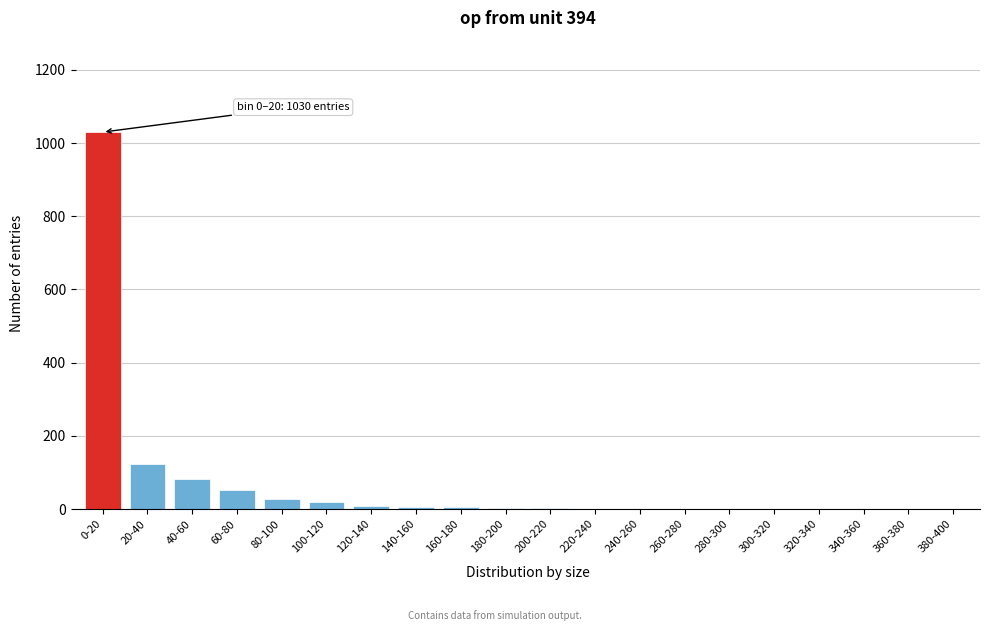

At which label is the value closest to 515?

20-40